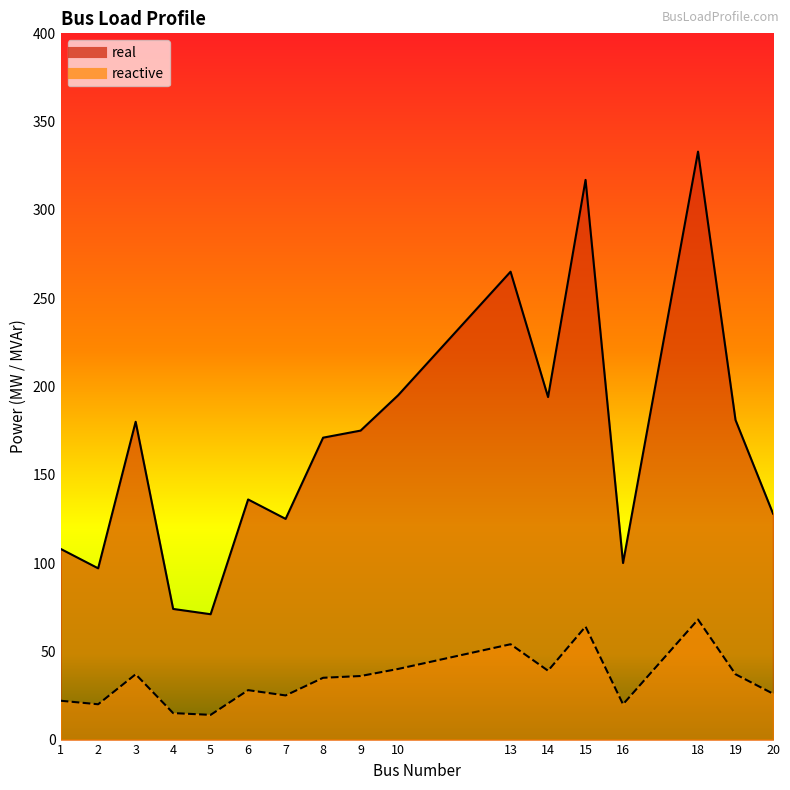

What is the total value across all series at 2?

117